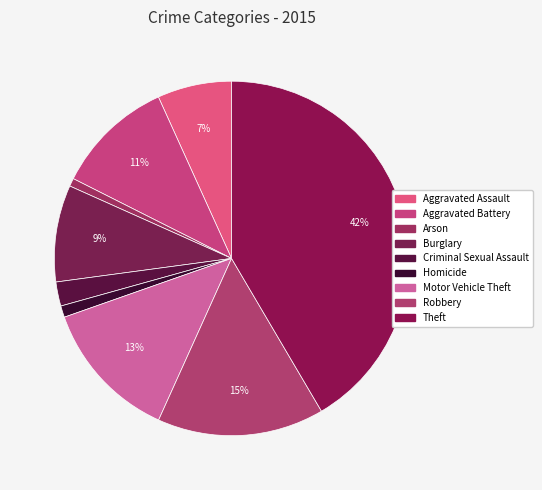

To the nearest percent, what is the difference between the largest and smallest slice percentages?

41%